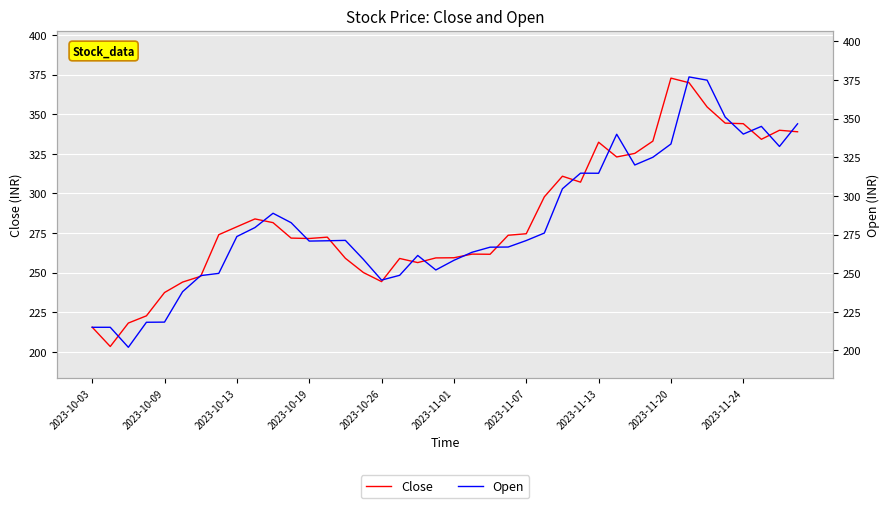

What is the difference between the highest and lowest values at 29?

16.9